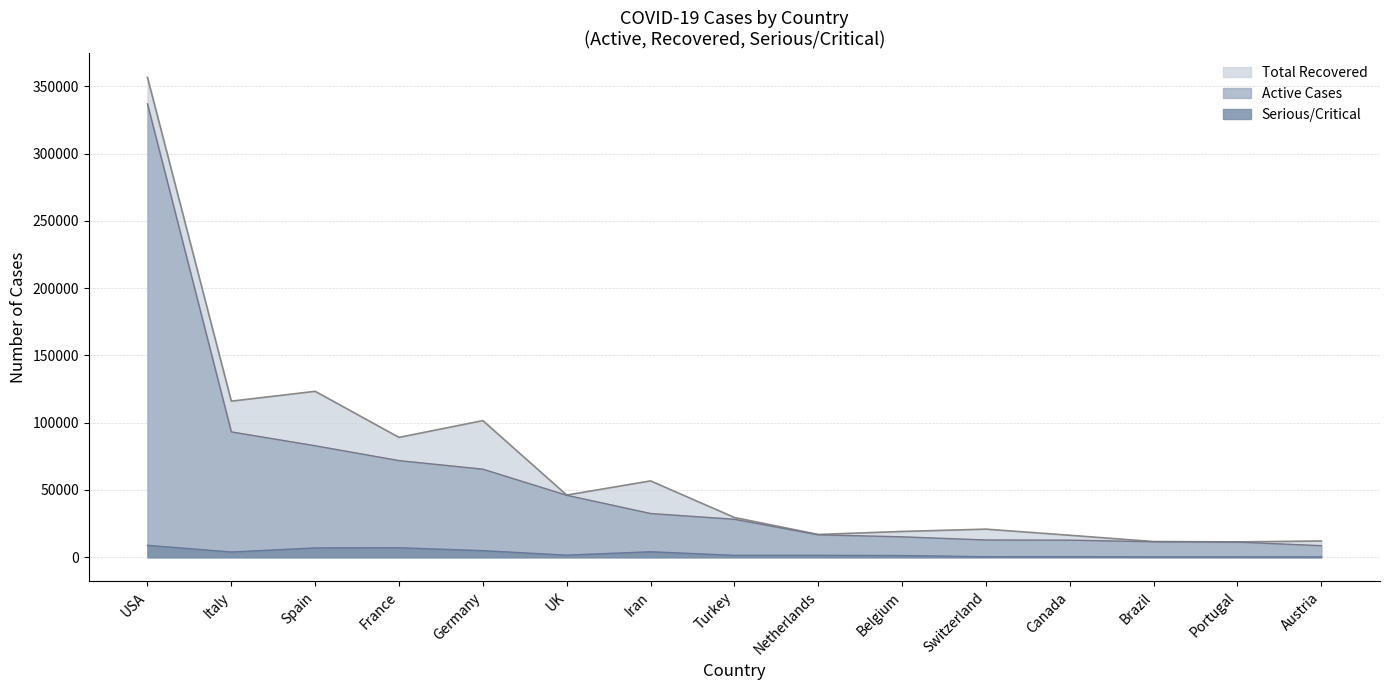

Reading left to right, what are all the values shown in this chart?

Total Recovered: USA=19671	Spain=40437	Italy=22837	Germany=36081	France=17250	Iran=24236	UK=135	Turkey=1326	Switzerland=8056	Belgium=3986	Netherlands=250	Canada=3616	Austria=3463	Brazil=127	Portugal=140
Active Cases: USA=337017	Spain=82897	Italy=93187	Germany=65484	France=71849	Iran=32525	UK=46100	Turkey=28242	Switzerland=12836	Belgium=15196	Netherlands=16686	Canada=12728	Austria=8614	Brazil=11539	Portugal=11279
Serious/Critical: USA=8879	Spain=6931	Italy=3898	Germany=4895	France=7072	Iran=4083	UK=1559	Turkey=1415	Switzerland=391	Belgium=1257	Netherlands=1409	Canada=426	Austria=250	Brazil=296	Portugal=270